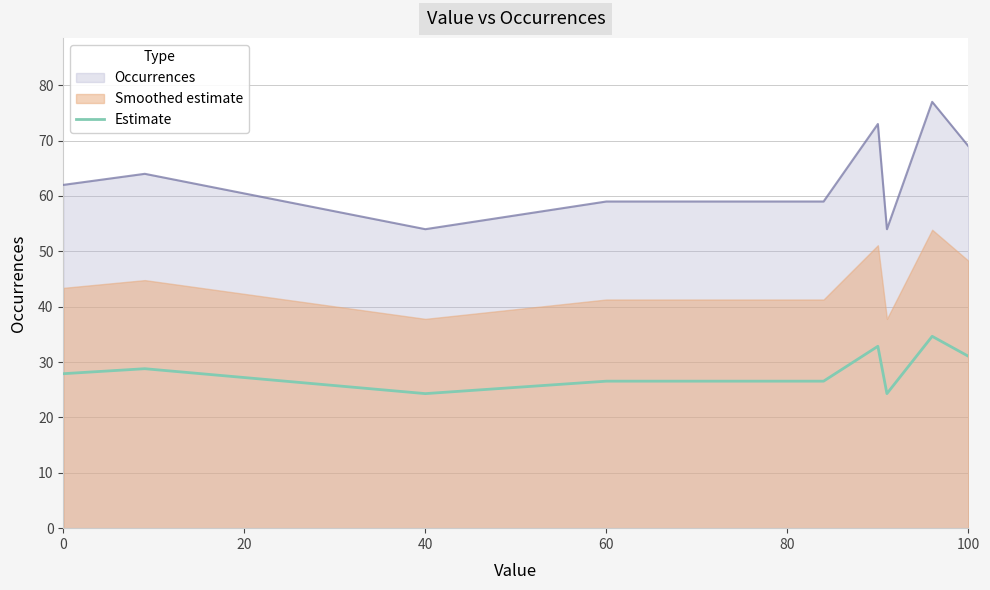

Where is the first local minimum?

40